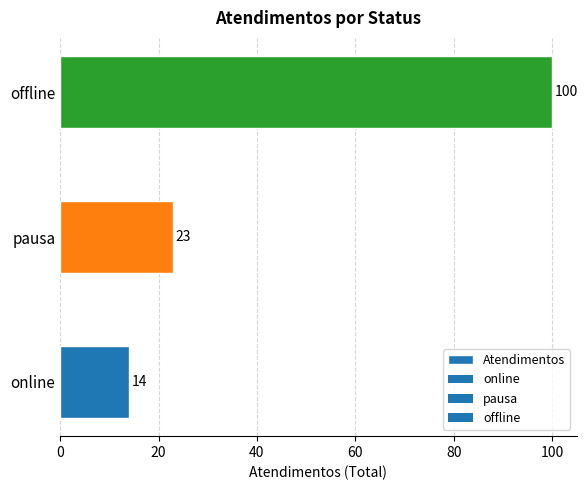

Reading bottom to top, transcribe all the data shown in this chart.

online=14	pausa=23	offline=100